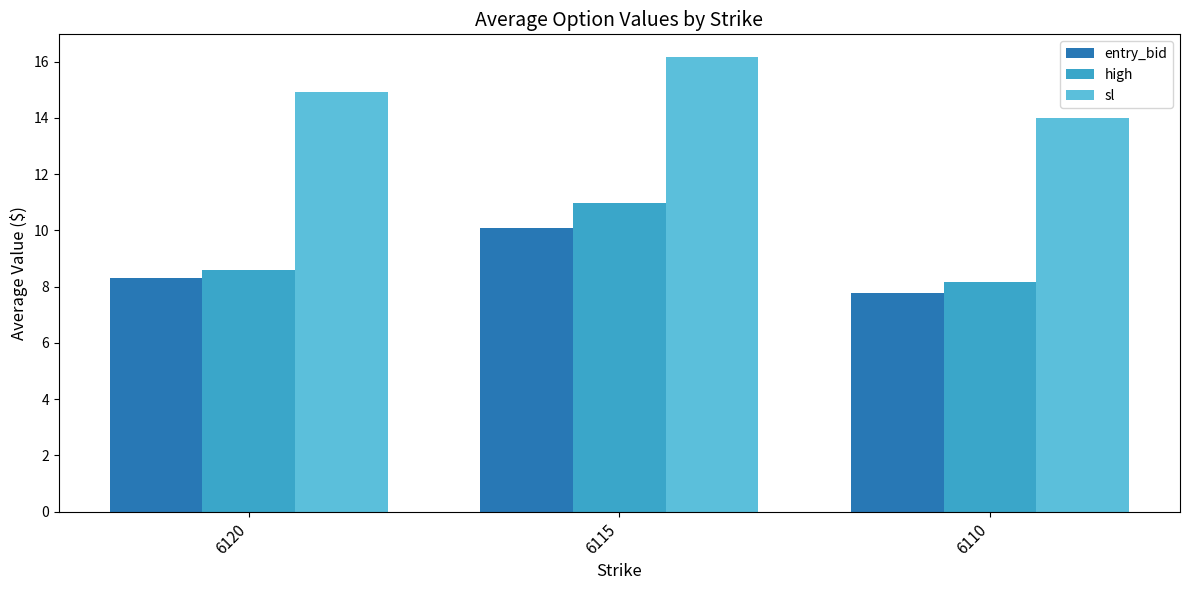

What is the total value across all series at 6110?

29.9